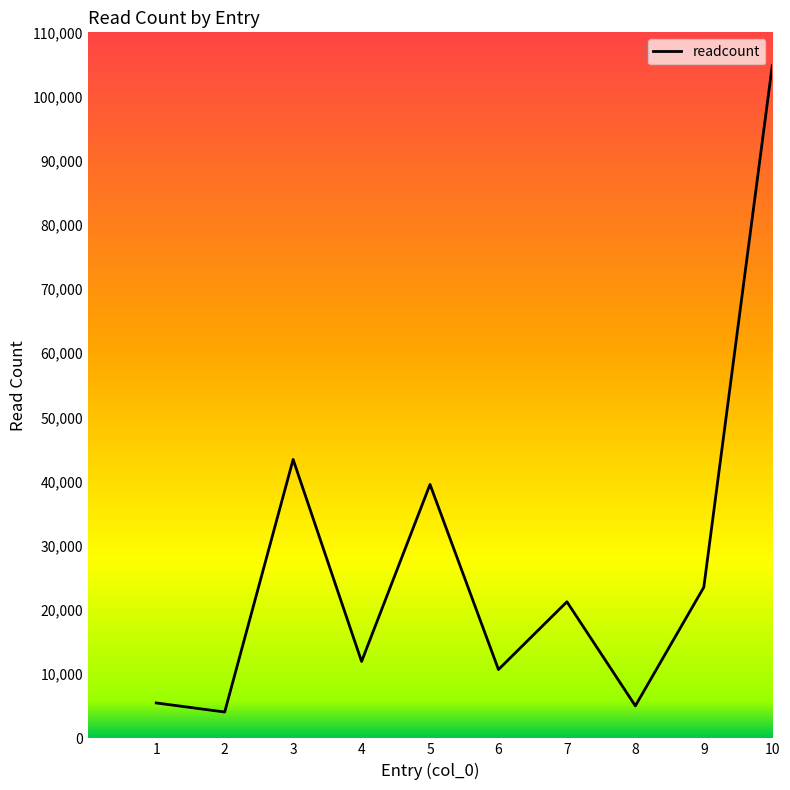

Where does the data first go above 21280?

3